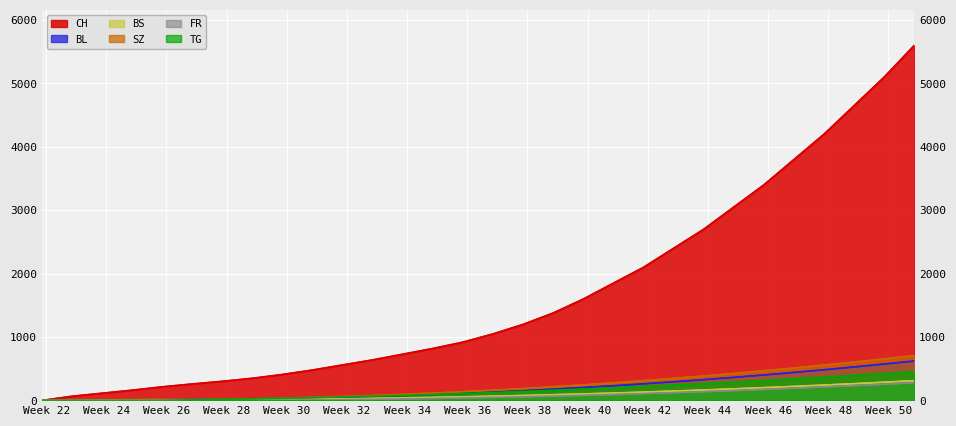

True or false: SZ and CH cross at least once.

False